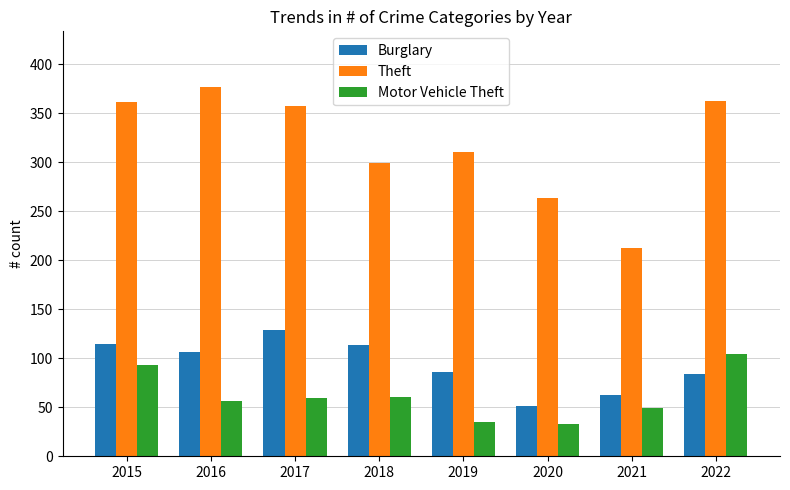

What is the difference between the second highest and second lowest values in the Motor Vehicle Theft series?

58